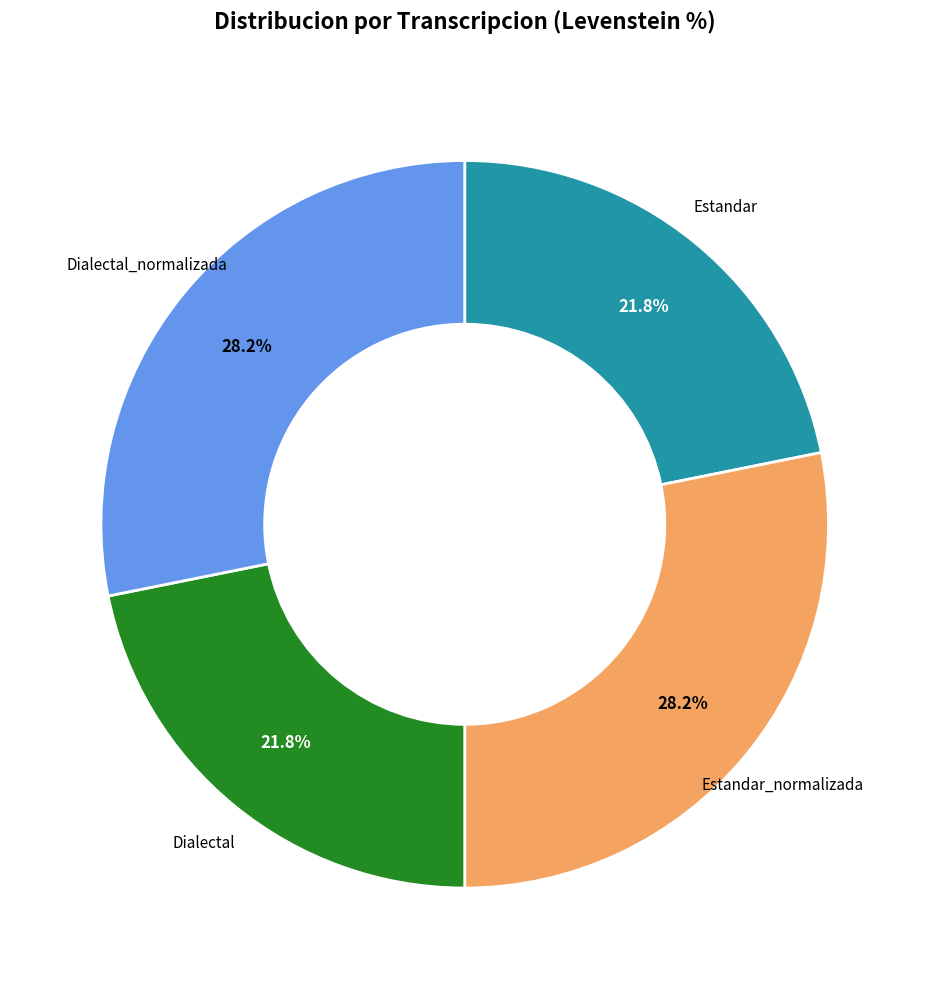

How many segments does this pie chart have?

4